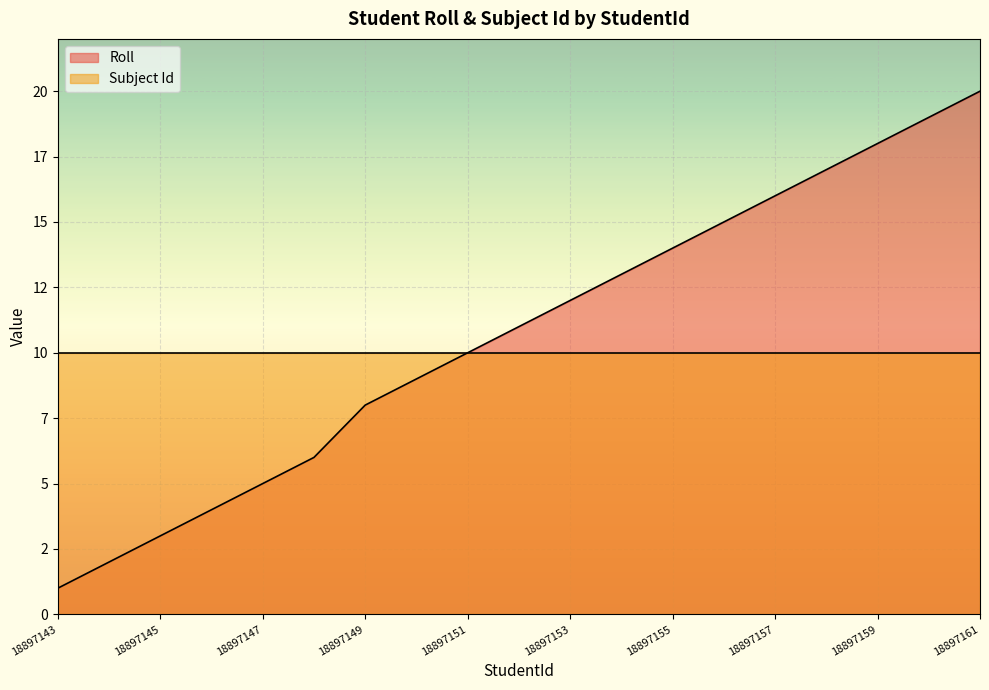

What is the value of the 15th point from the left?

16